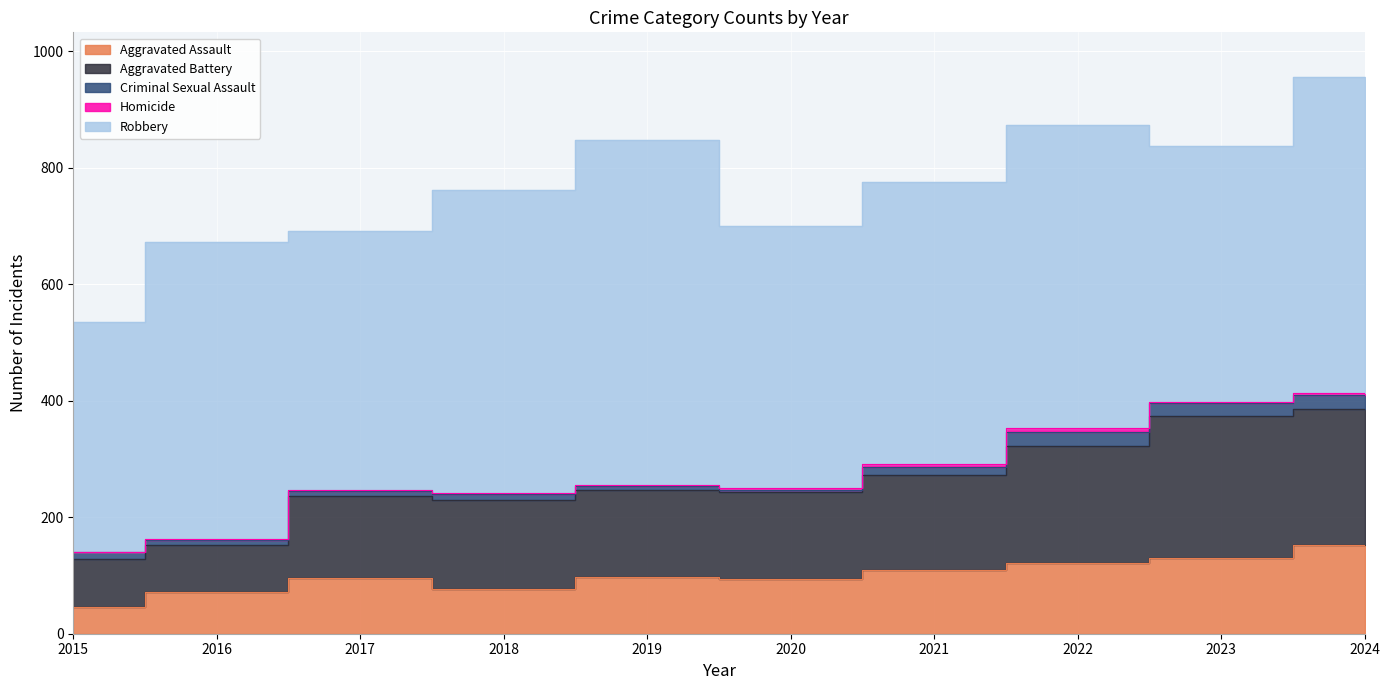

True or false: Homicide and Aggravated Assault intersect in this chart.

False